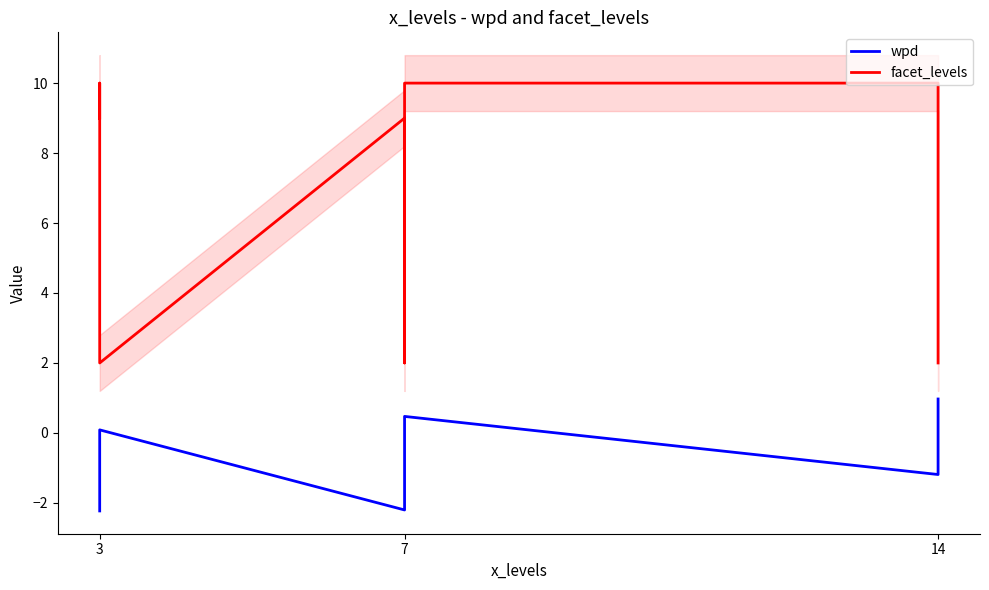

Which category has the lowest value in the facet_levels series?

3